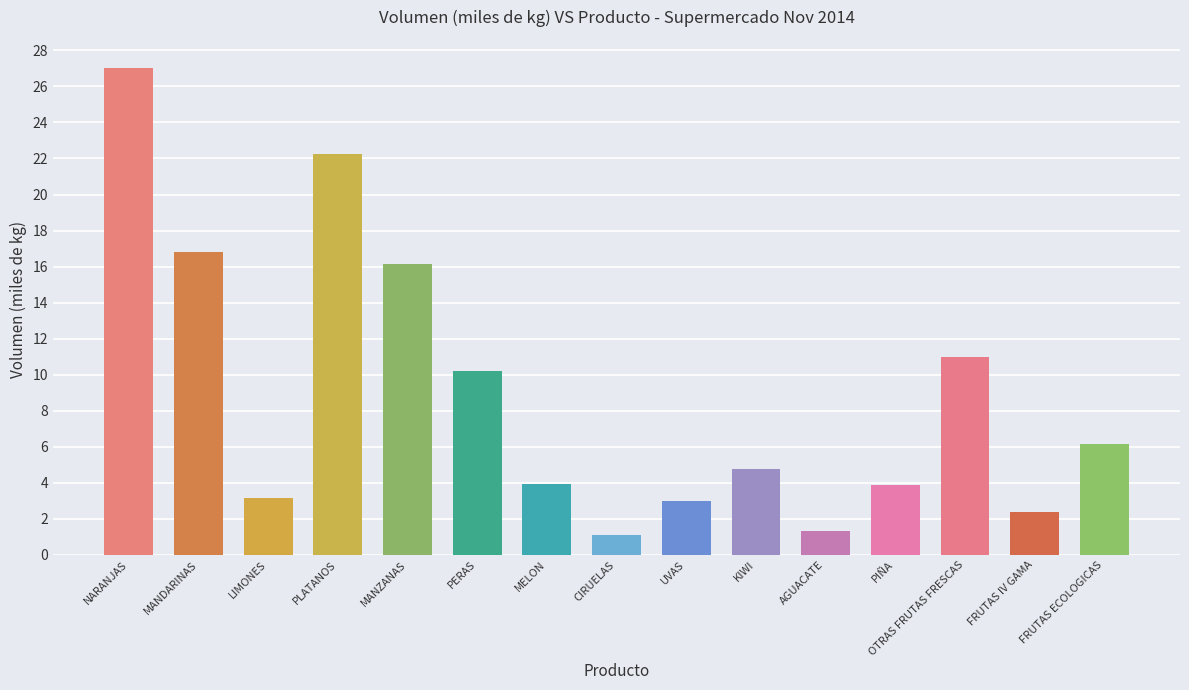

What is the ratio of the value at FRUTAS ECOLOGICAS to the value at MANZANAS?

0.4